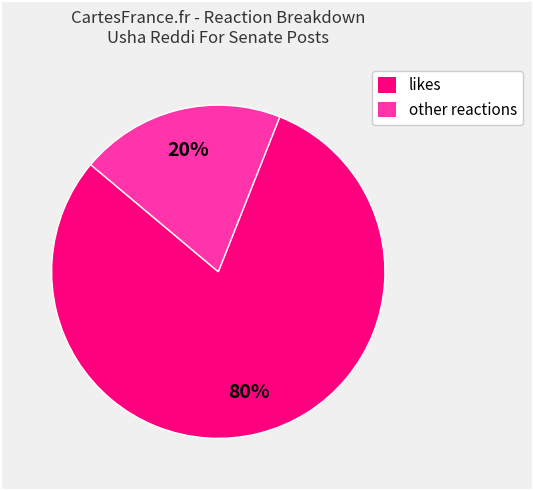

What percentage is the likes slice, to the nearest percent?

80%